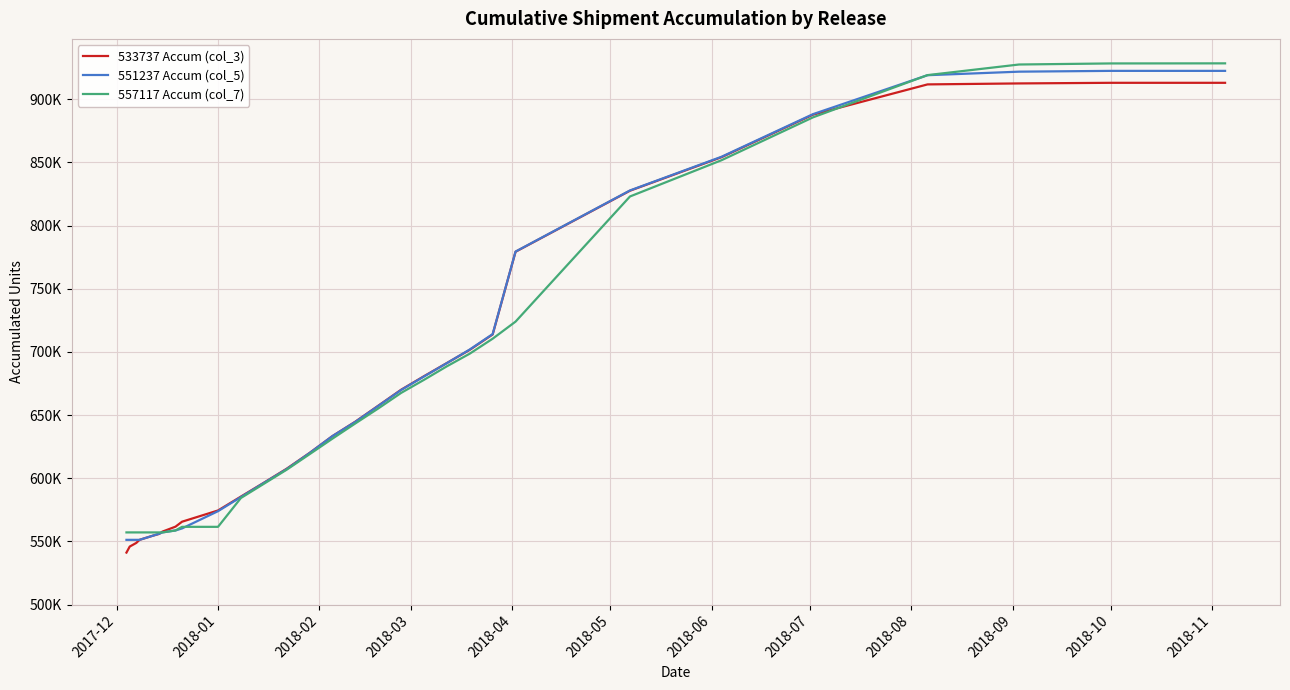

Does the chart have visible grid lines?

Yes